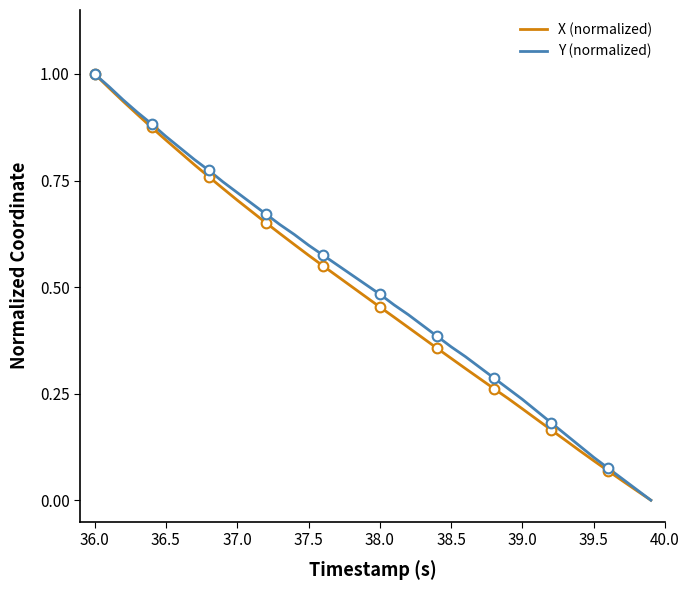

What is the greatest value displayed?

1.0